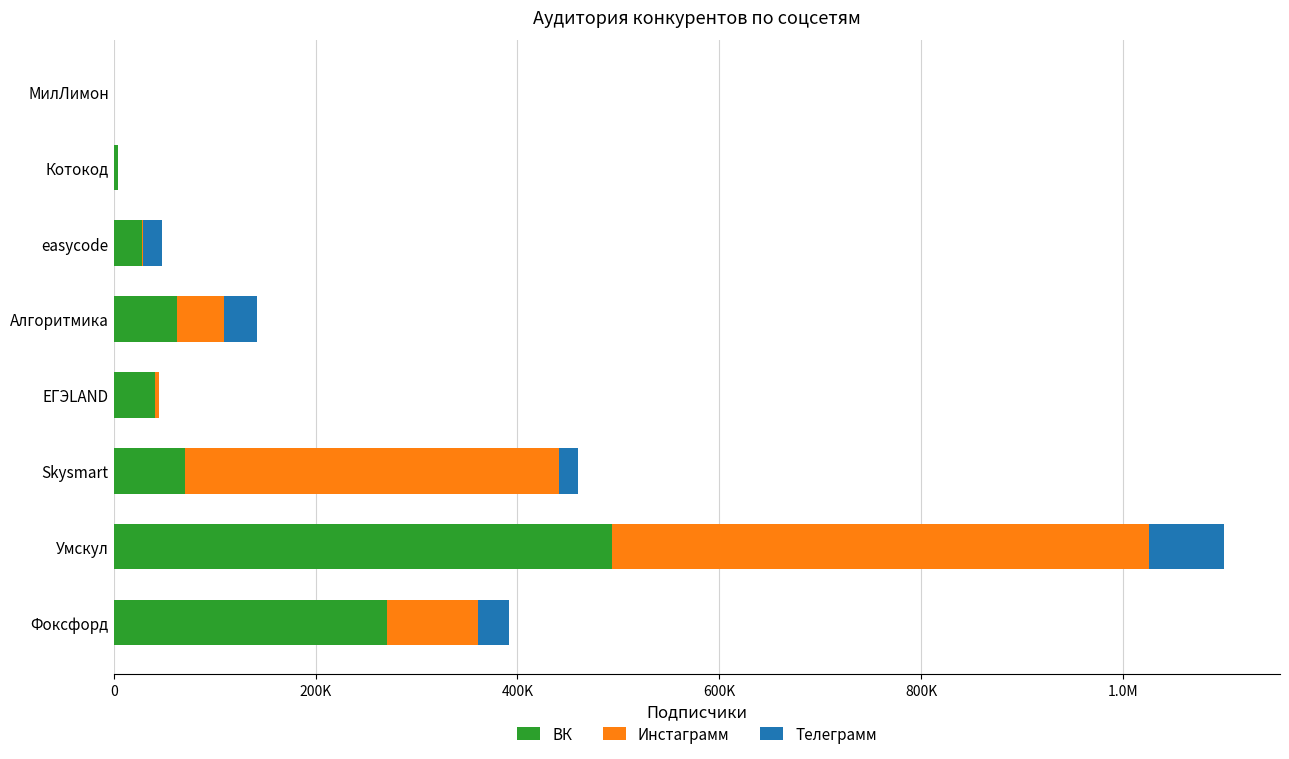

What are all the series names shown in the legend?

ВК, Инстаграмм, Телеграмм